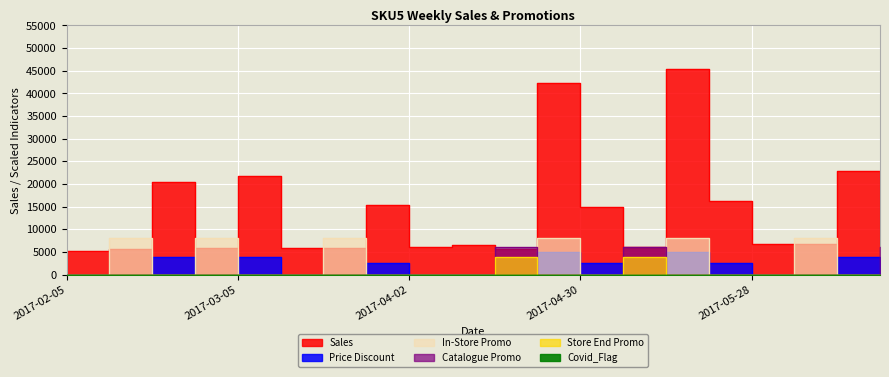

What is the label of the 6th point from the left?

2017-03-12